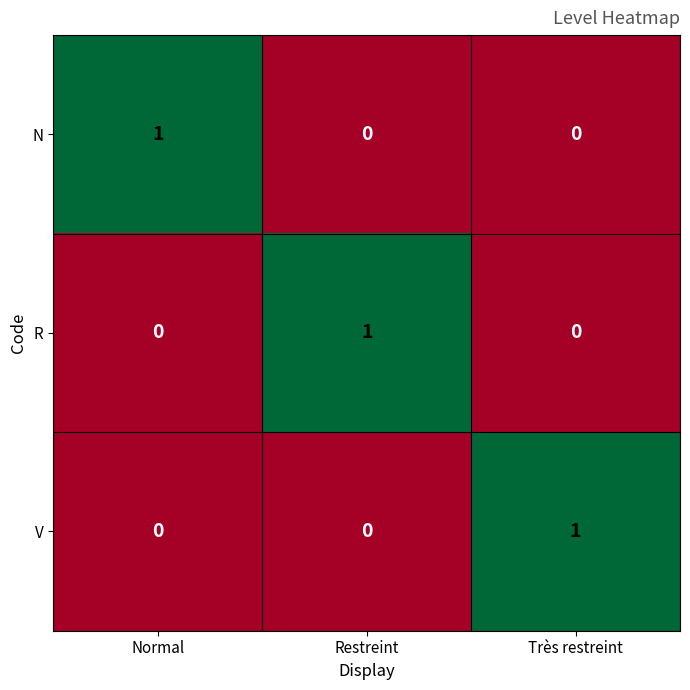

How many distinct data groups are displayed?

3